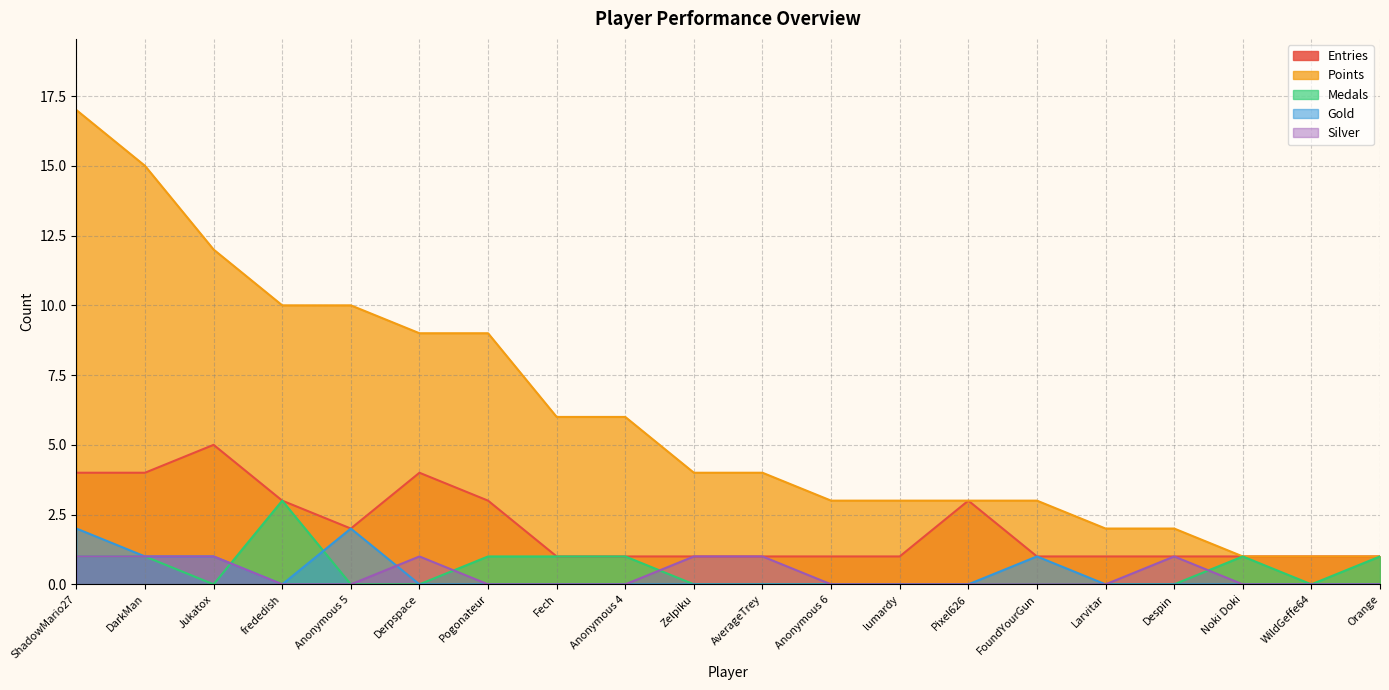

At how many categories does at least one series exceed 3?

11